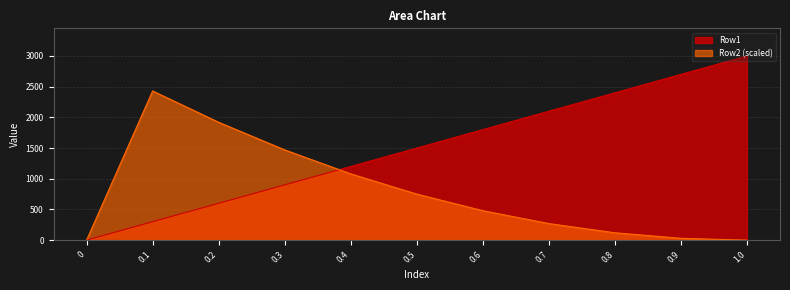

The Row2 series shows 270 at 0.7. True or false?

True